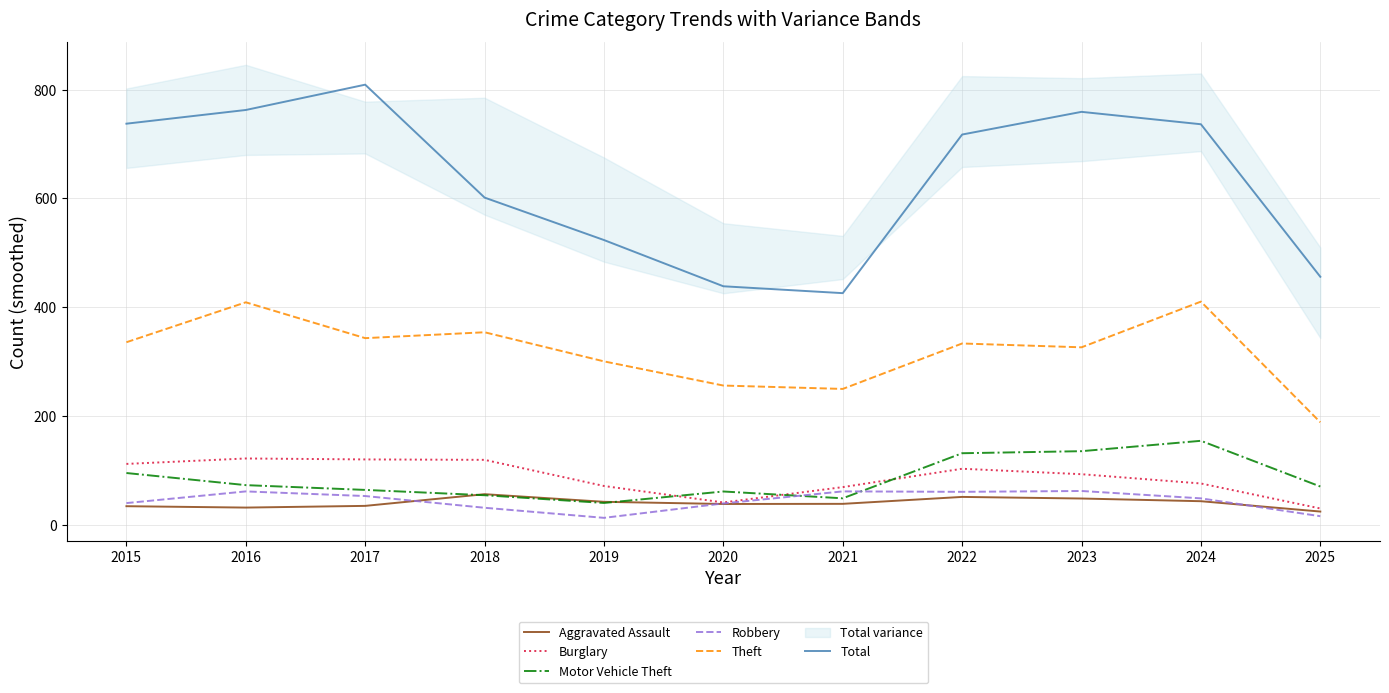

How many interior local valleys does the Aggravated Assault series have?

2